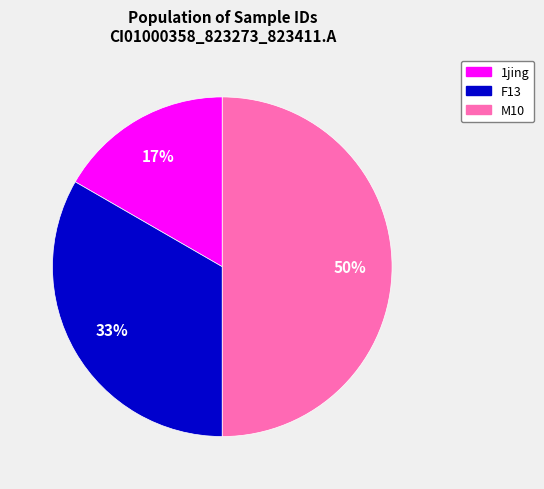

Do M10 and F13 together represent more than half of the pie?

Yes